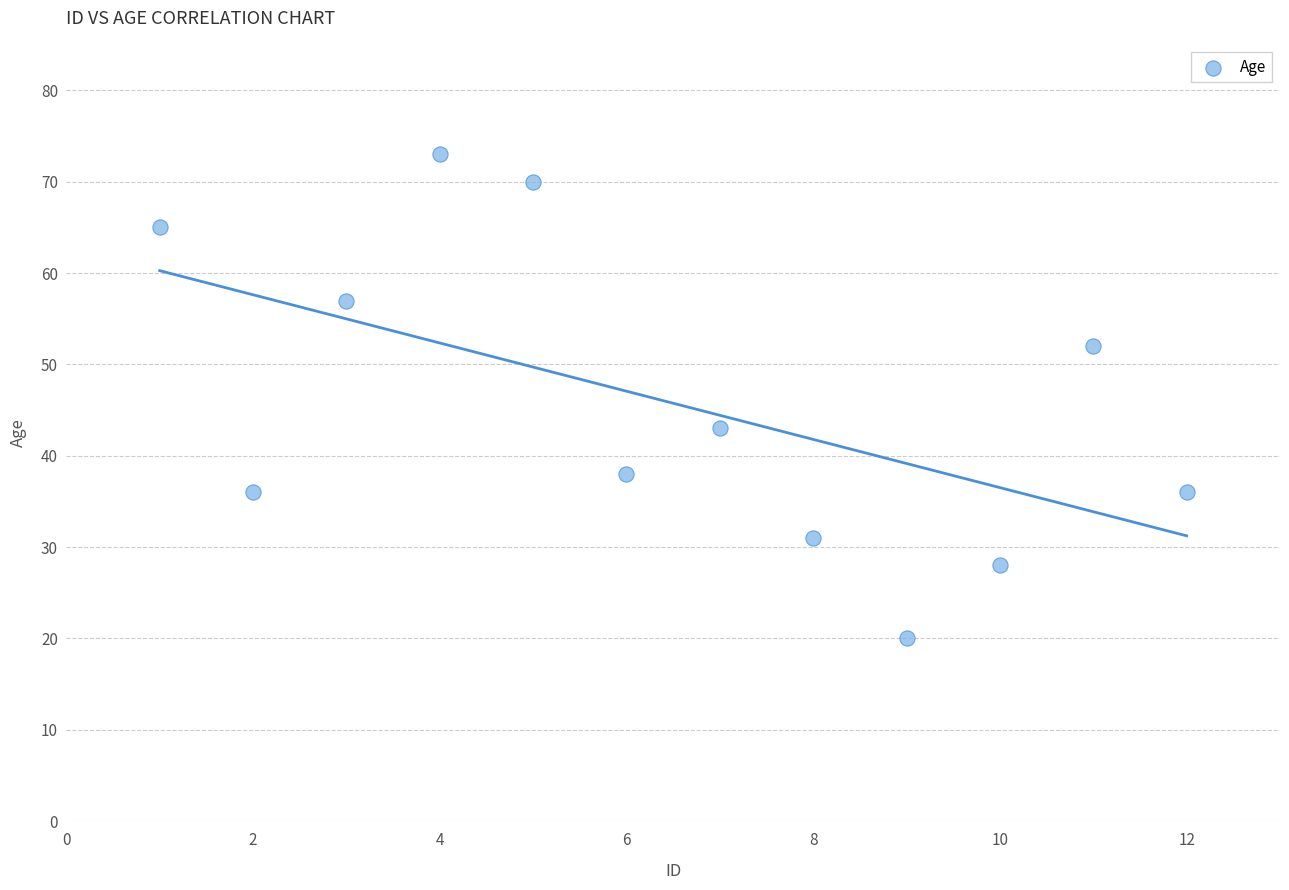

What Y value in the scatter plot is closest to 46?

43